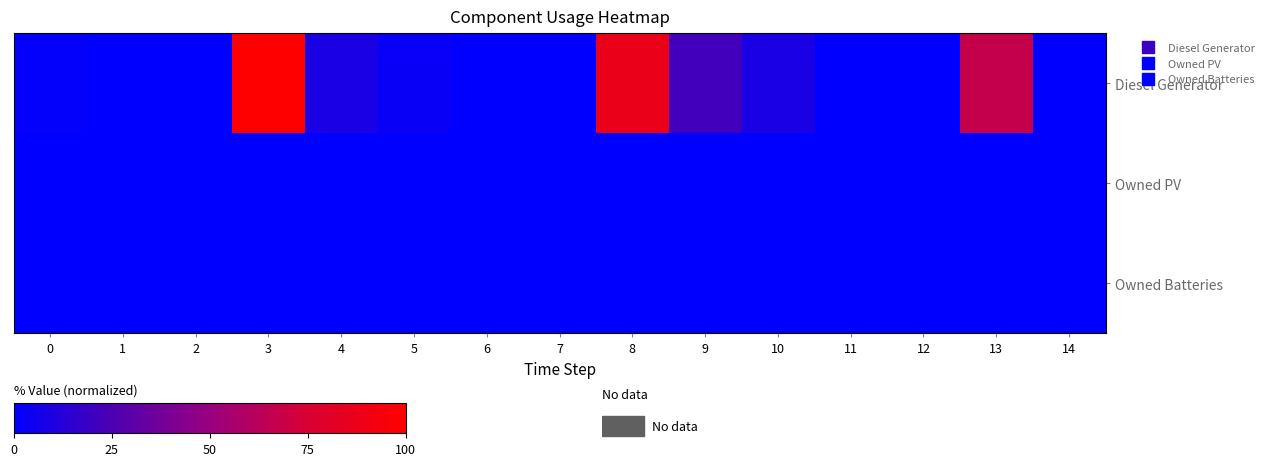

Between 5 and 11, which is larger?

5